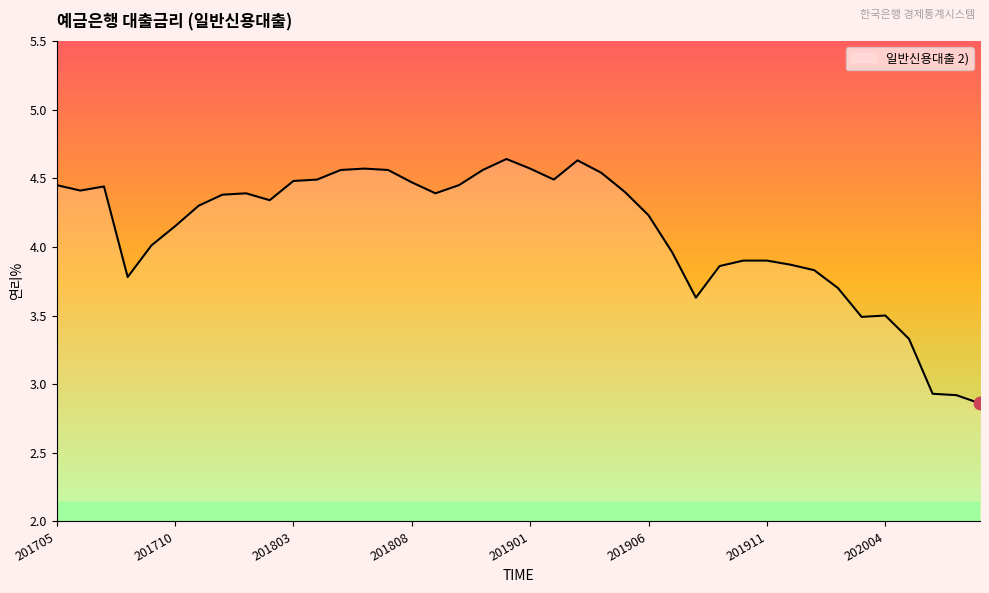

What is the difference between the maximum and minimum values?

1.8